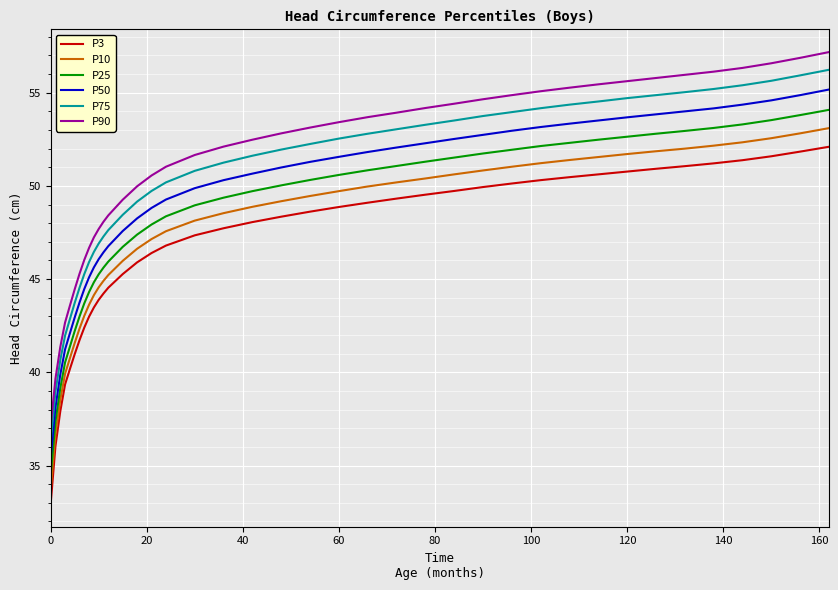

Which series has the largest range (max minus min)?

P90